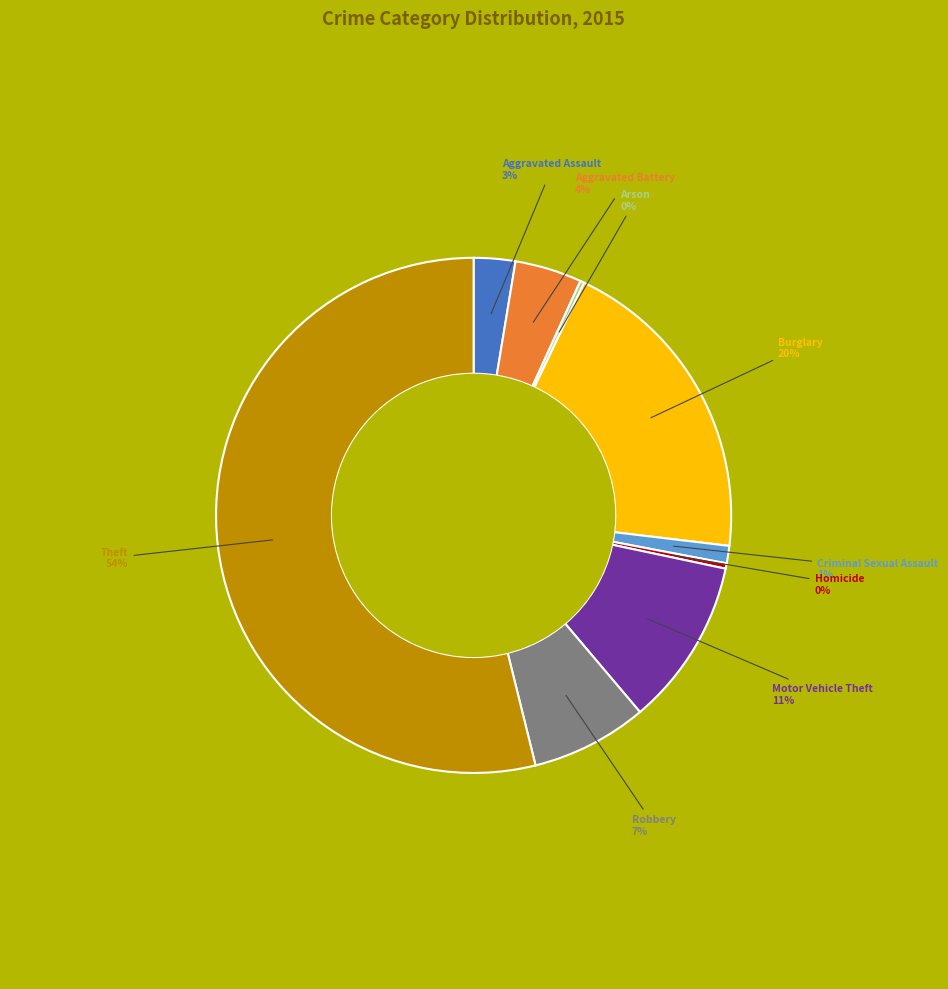

To the nearest percent, what is the combined percentage of Aggravated Assault and Homicide?

3%